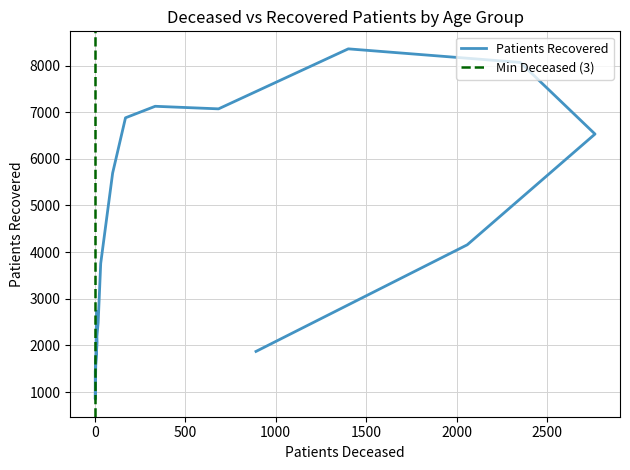

Reading left to right, list all the values displayed in this chart.

2730	848	1447	2067	2192	2490	3756	5695	6879	7126	7071	8357	8066	6531	4157	1872